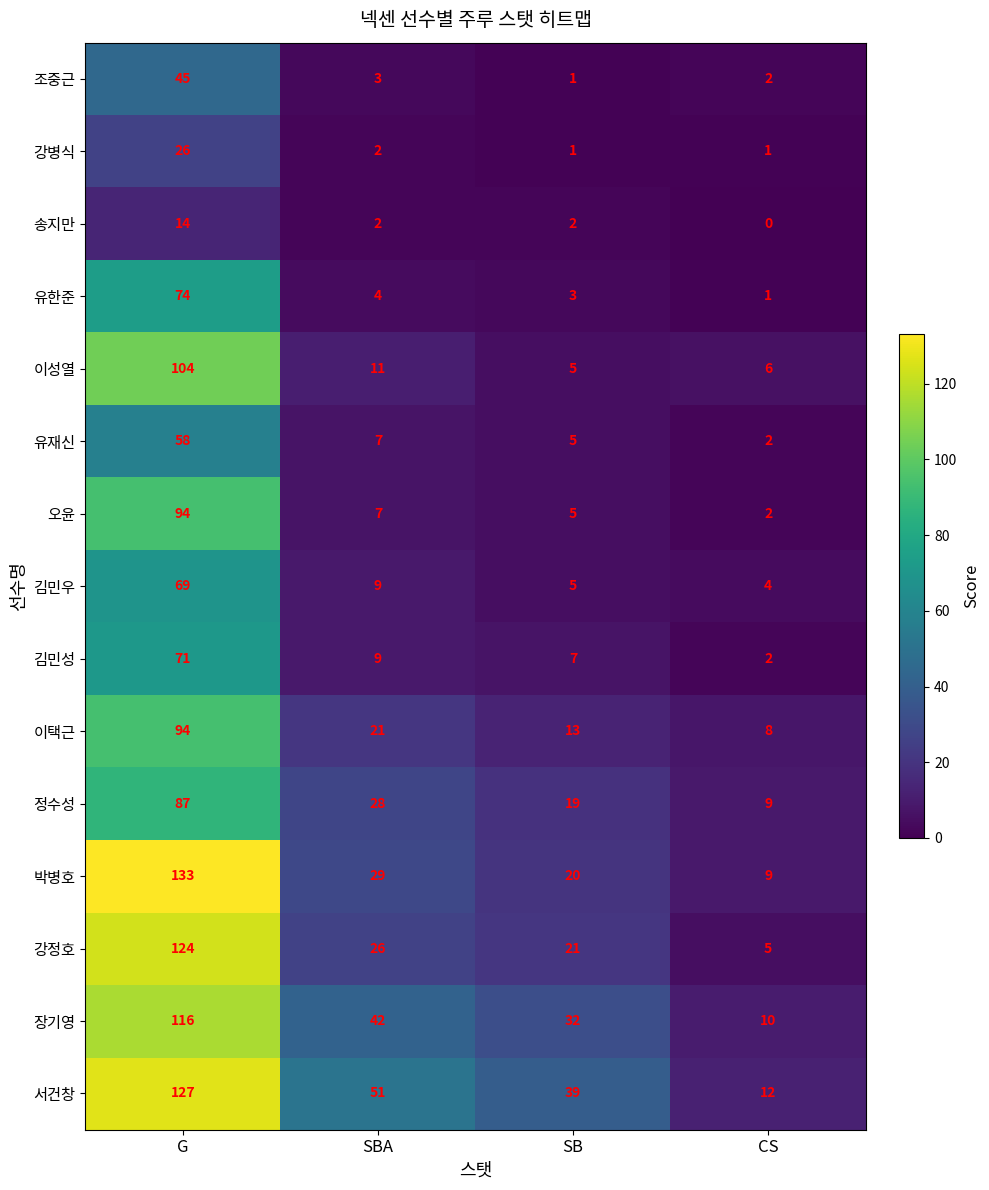

The 이성열 series shows 5 at SB. True or false?

True